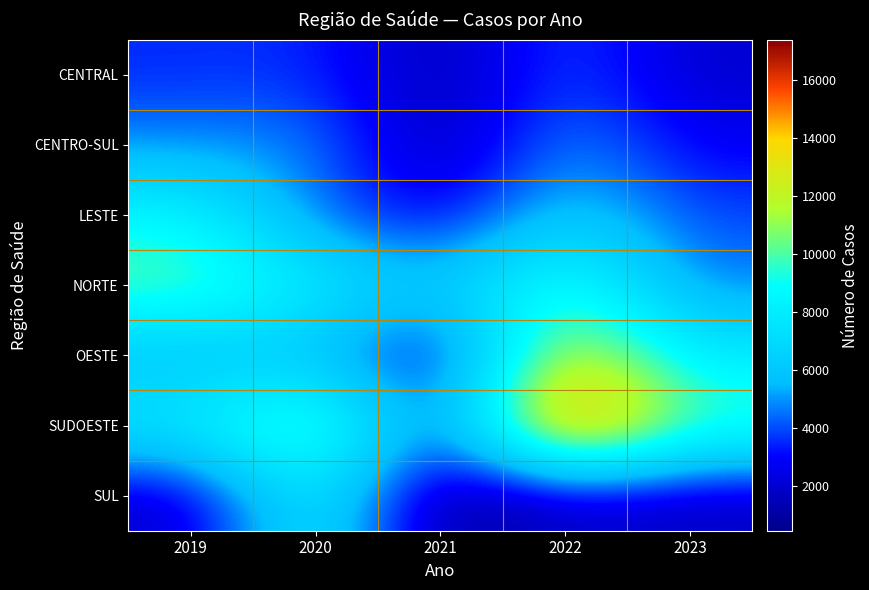

Between 2022 and 2023, which series saw the biggest shift?

SUDOESTE